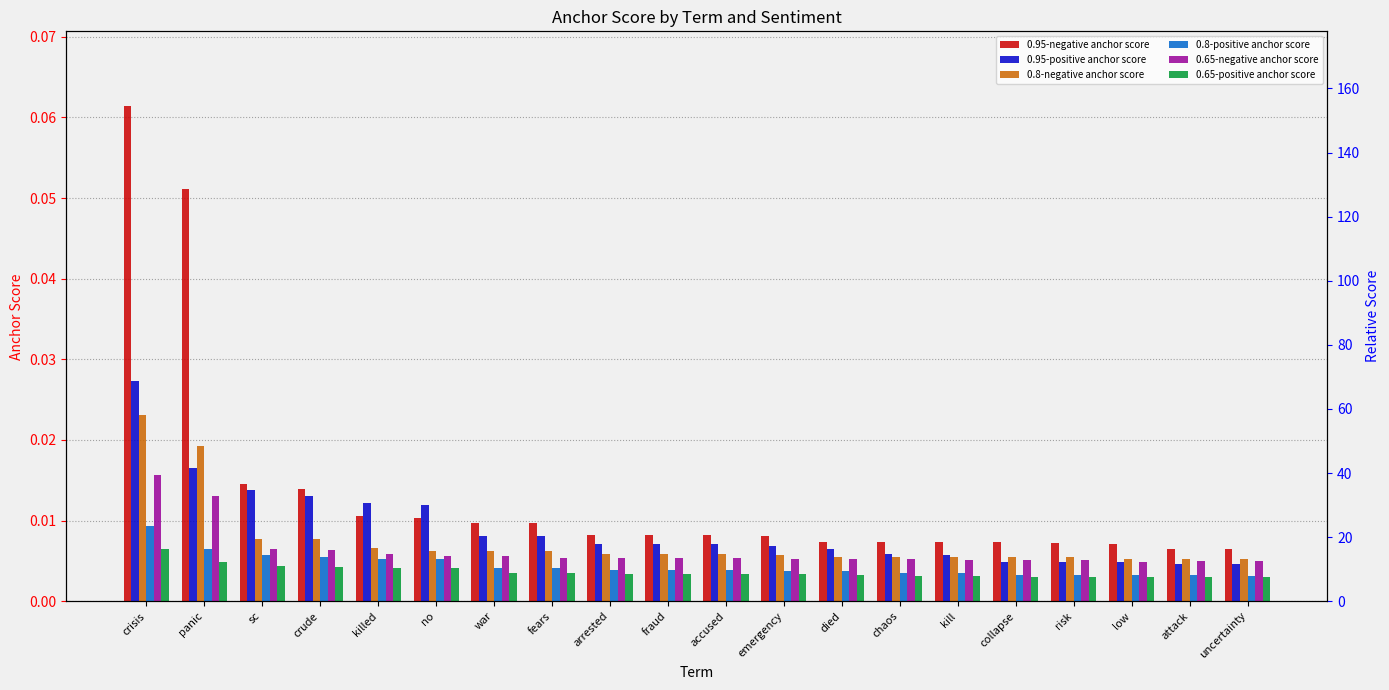

List the labels in order of 0.8-positive anchor score value, largest first.

crisis, panic, sc, crude, killed, no, war, fears, arrested, fraud, accused, emergency, died, chaos, kill, collapse, risk, low, attack, uncertainty